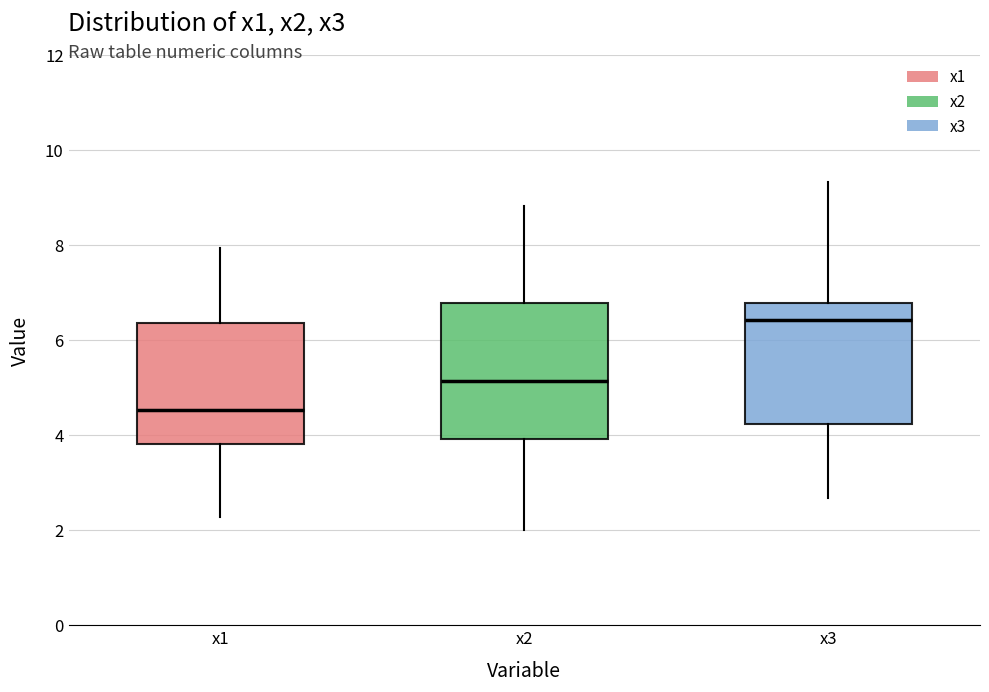

Which box's median line is the highest?

x3